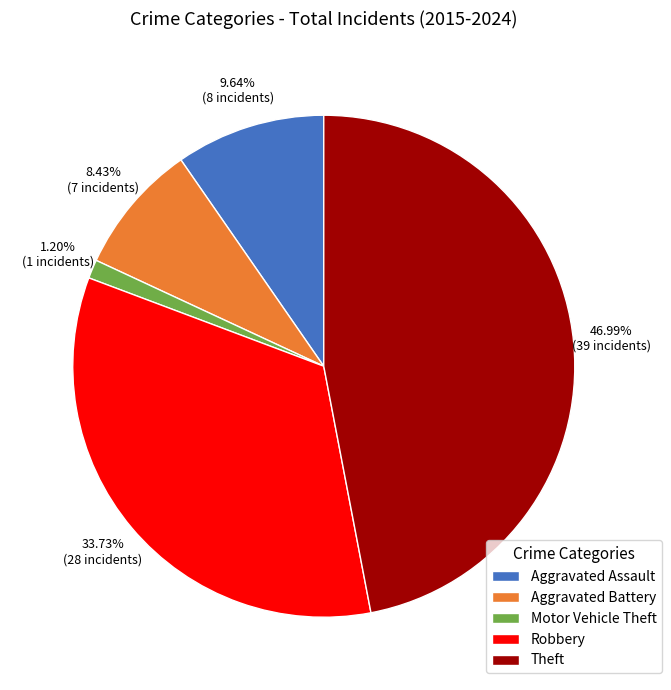

Is it true that Aggravated Assault is 19% of the pie?

False